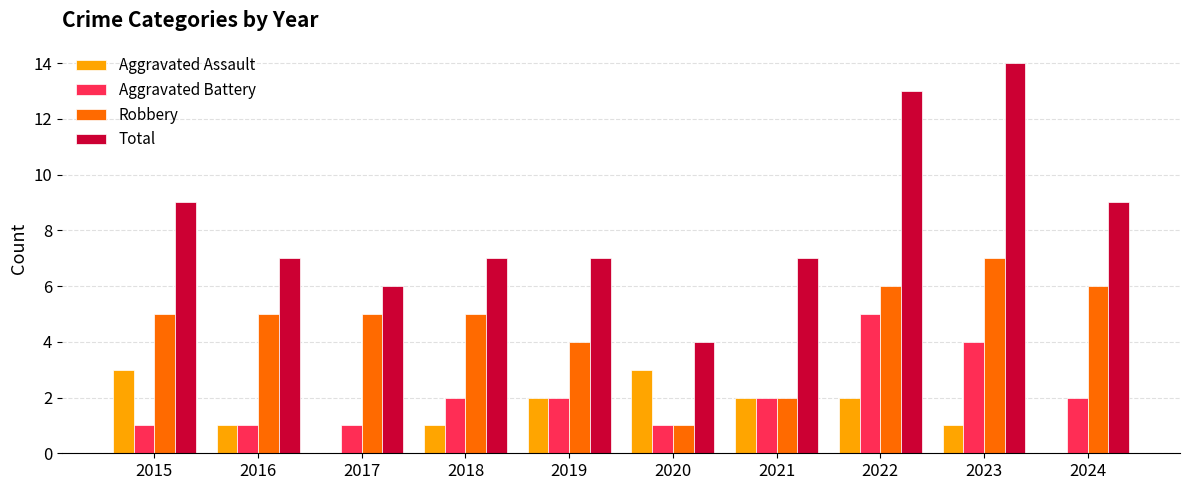

What is the sum of the Aggravated Assault values at 2016 and 2019?

3